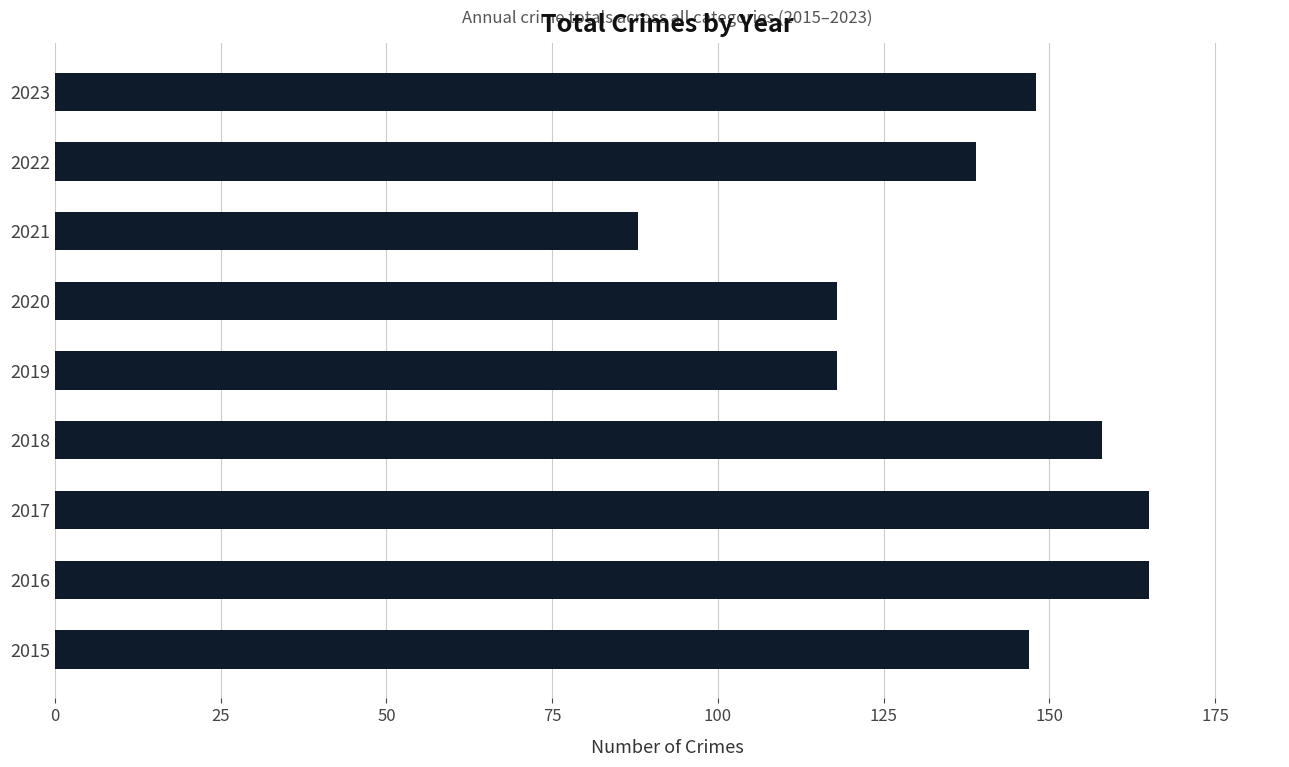

At which category does the chart reach its minimum across all series?

2021